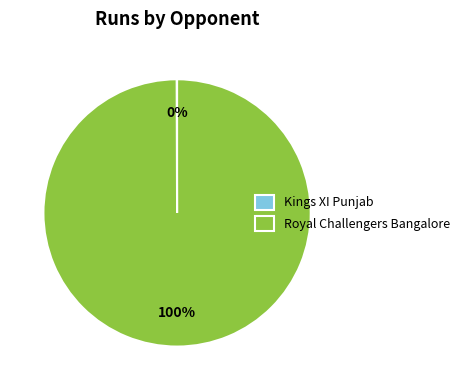

What is the majority slice?

Royal Challengers Bangalore